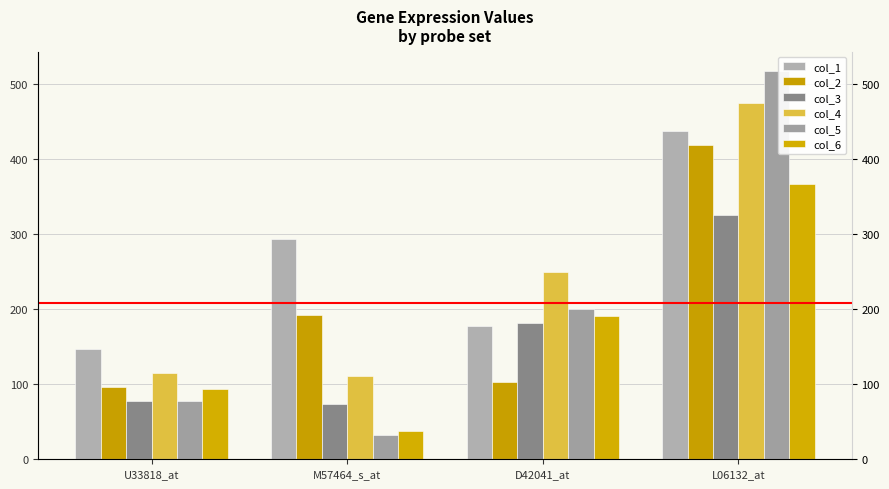

Between D42041_at and L06132_at, which series saw the biggest shift?

col_5